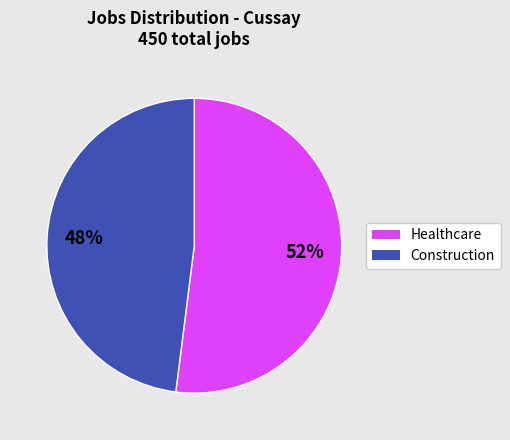

Does any single category account for the majority?

Yes